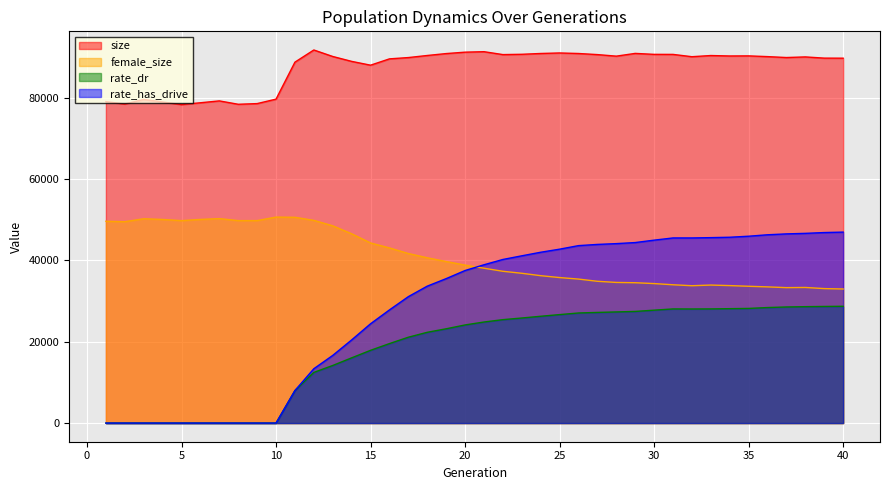

True or false: female_size has a value of 29335.4 at 6.

False